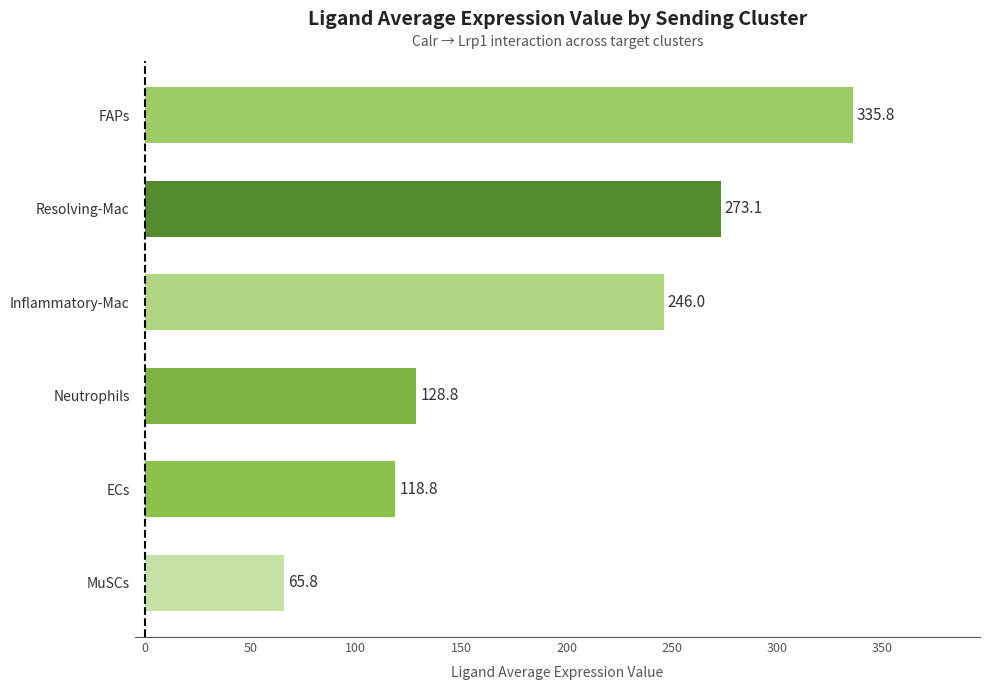

What is the change in value from MuSCs to Neutrophils?

+63.0